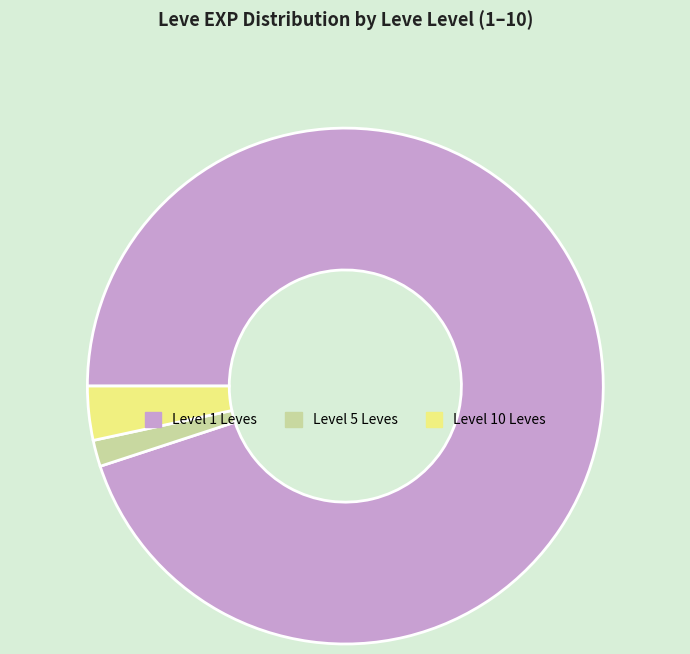

How many slices are in this pie chart?

3